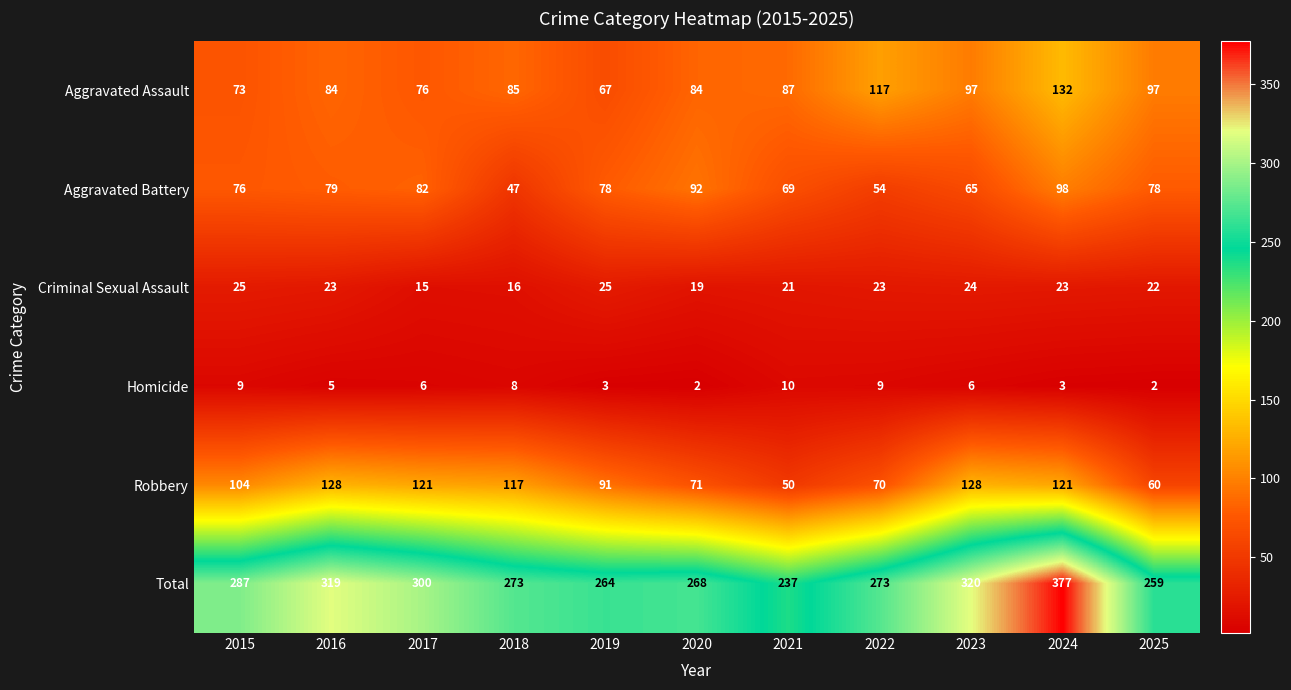

At 2025, list the series in order from smallest to largest.

Homicide, Criminal Sexual Assault, Robbery, Aggravated Battery, Aggravated Assault, Total